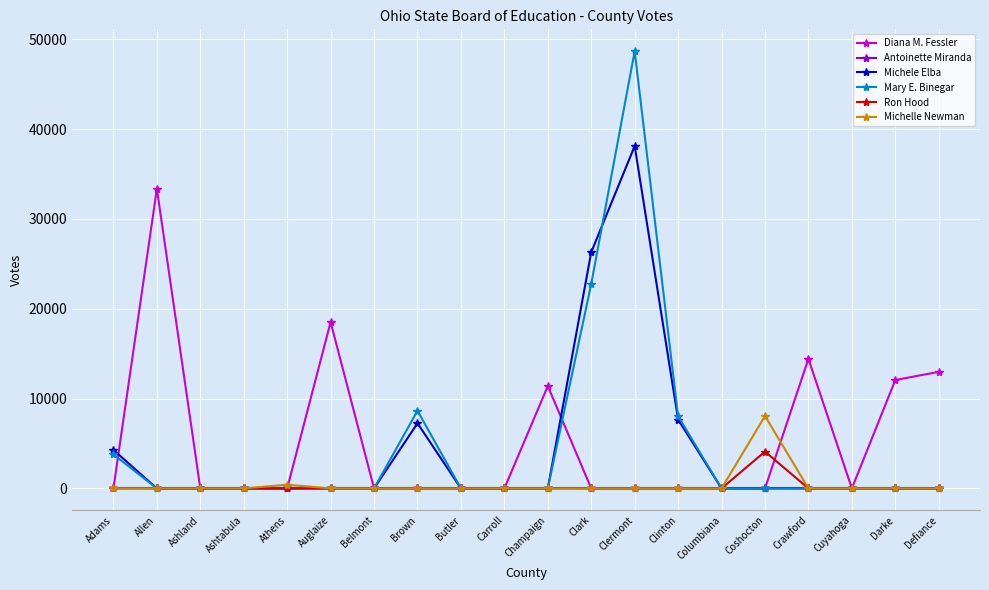

What are all the series names shown in the legend?

Diana M. Fessler, Antoinette Miranda, Michele Elba, Mary E. Binegar, Ron Hood, Michelle Newman